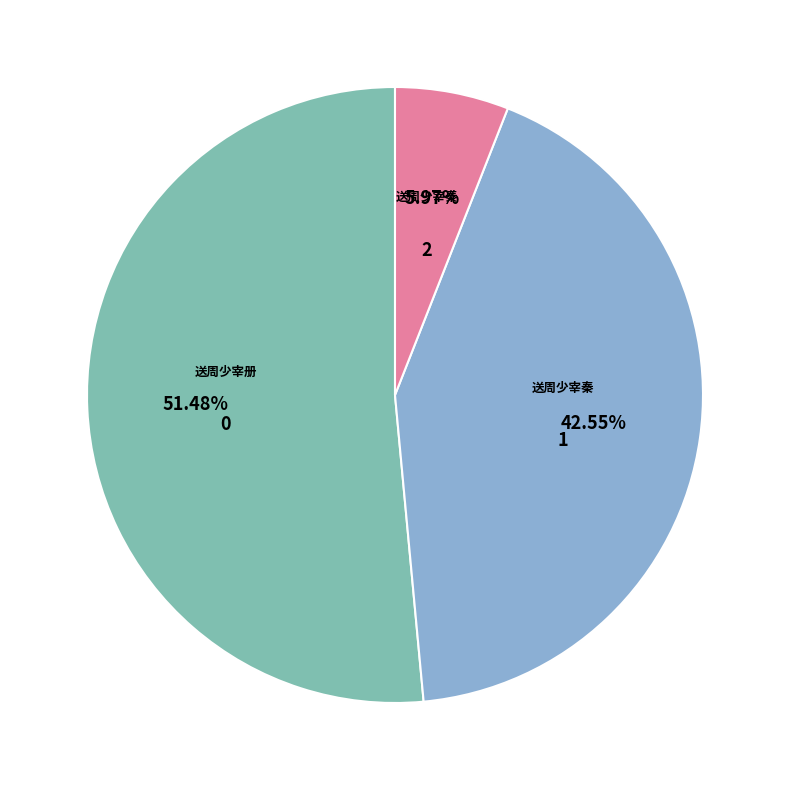

Is there a majority slice in this chart?

Yes